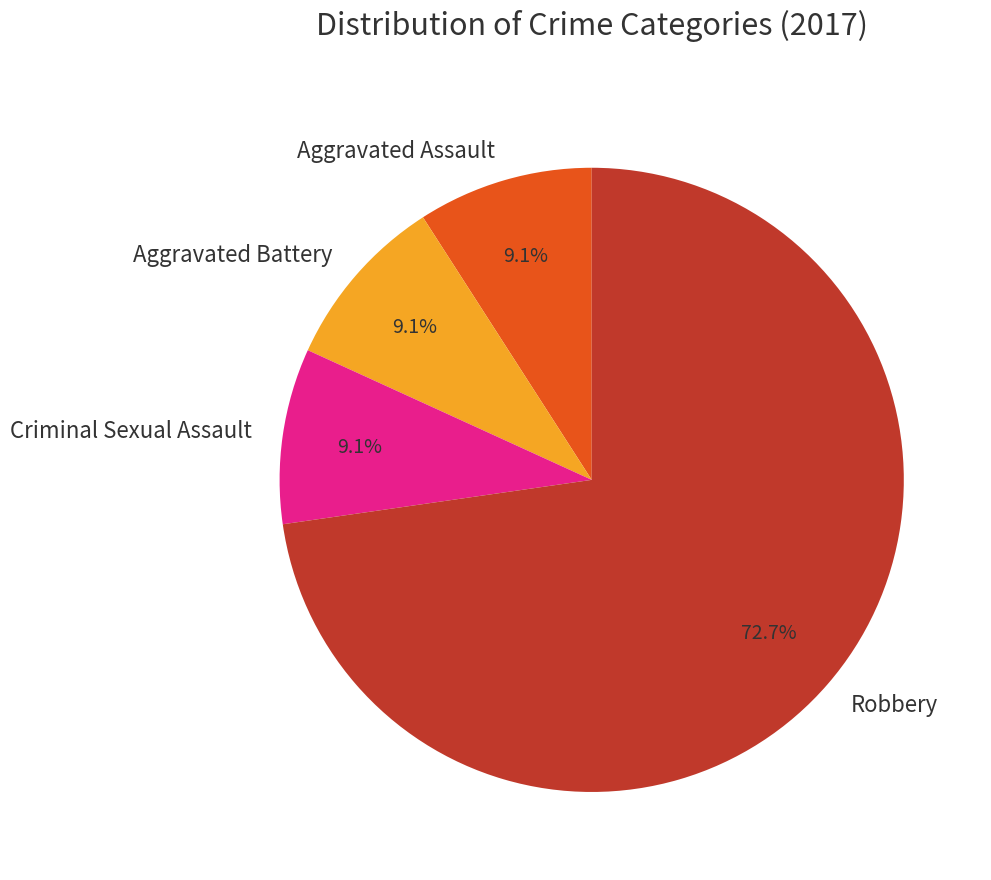

Which category has the biggest portion of the pie?

Robbery